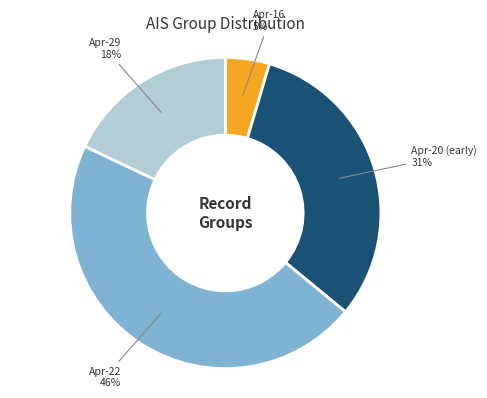

To the nearest percent, what is the average slice percentage?

25%